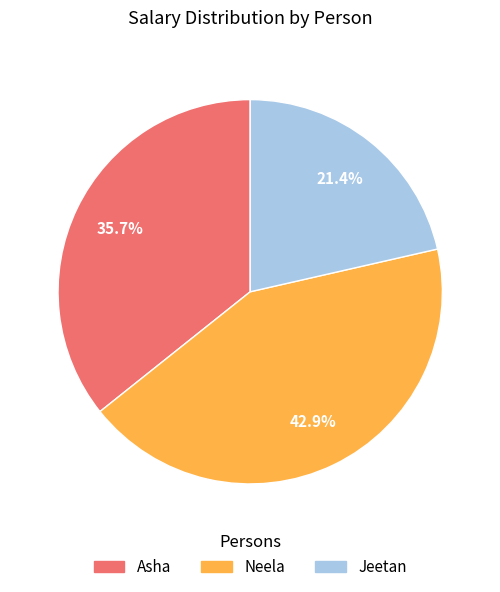

Which has a higher value, Jeetan or Asha?

Asha